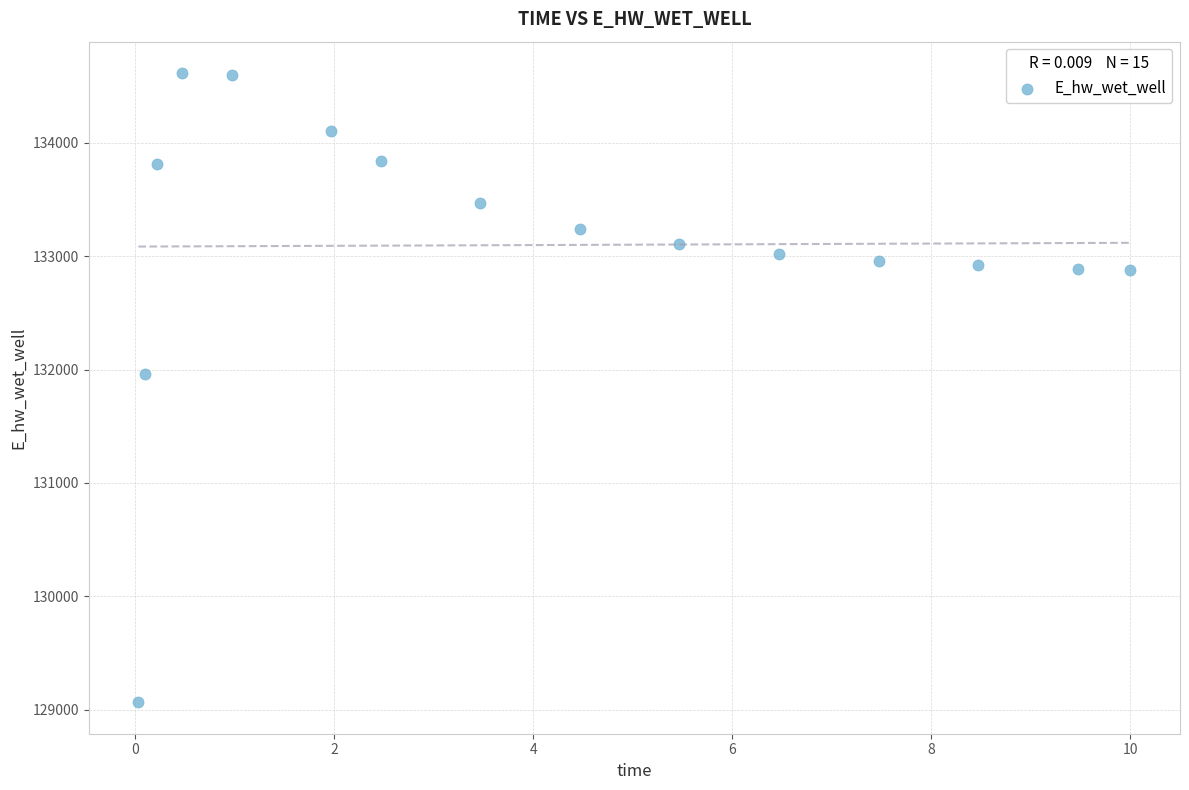

What Y value in the scatter plot is closest to 131840?

131960.8